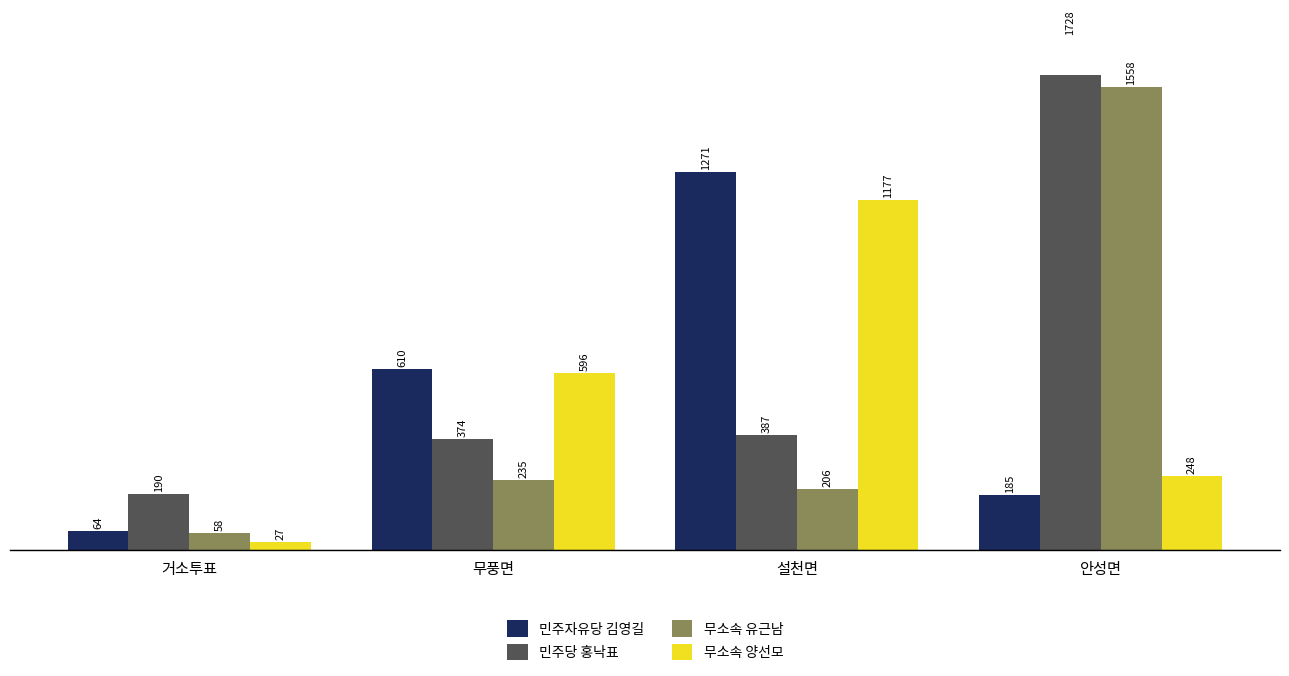

Rank the series by their maximum value, from highest to lowest.

민주당 홍낙표, 무소속 유근남, 민주자유당 김영길, 무소속 양선모